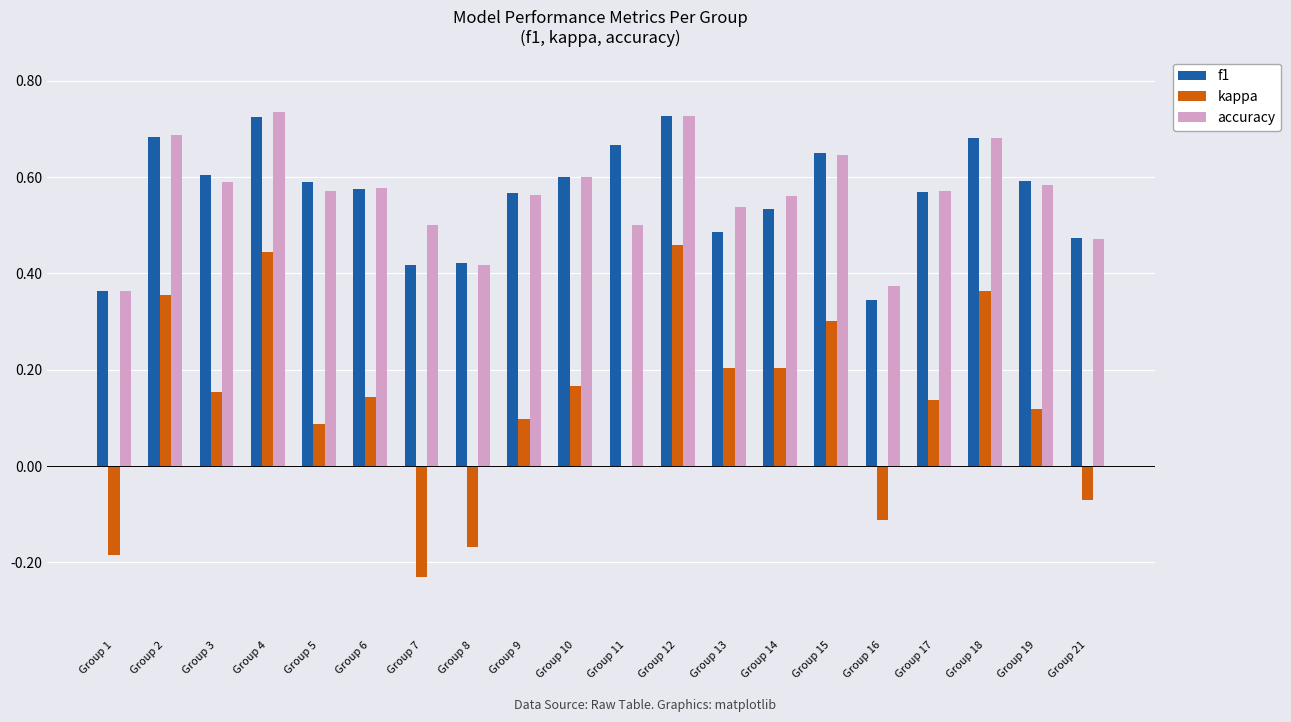

What is the sum of all f1 values?

11.3